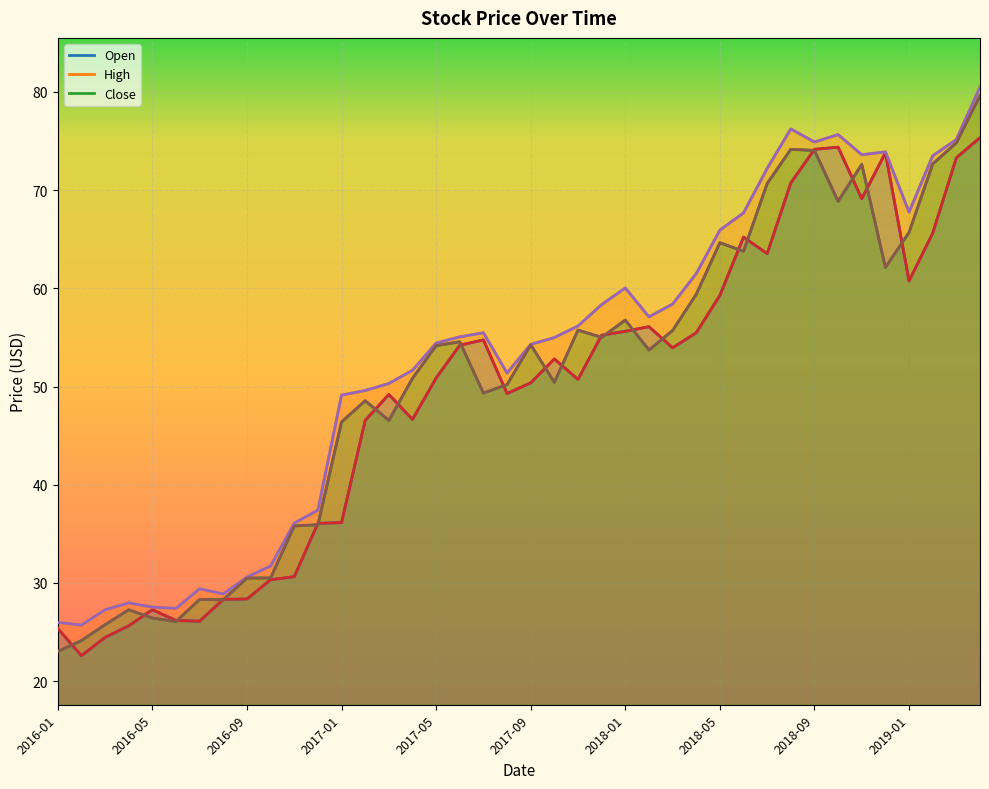

How many data points in Open are above 52?

20